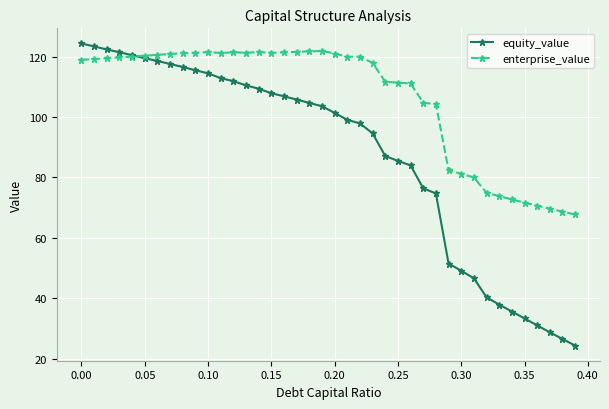

What is the value of the enterprise_value point at the 29th from the left?

104.3